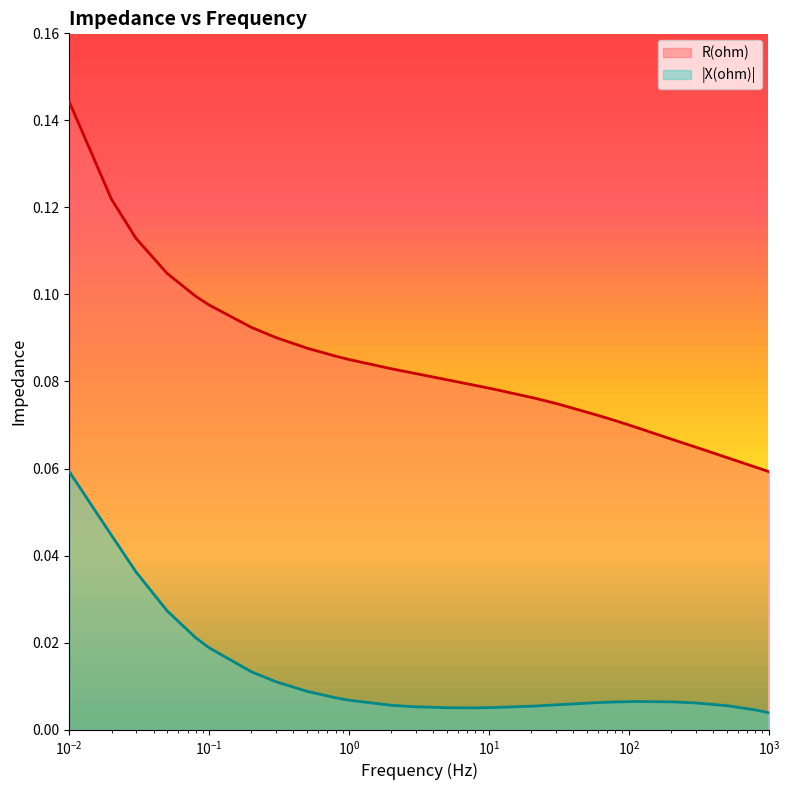

Reading left to right, what are all the values shown in this chart?

R(ohm): 0.1	0.1	0.1	0.1	0.1	0.1	0.1	0.1	0.1	0.1	0.1	0.1	0.1	0.1	0.1	0.1	0.1	0.1	0.1	0.1	0.1	0.1	0.1	0.1	0.1	0.1	0.1	0.1
X(ohm)_abs: 0.1	0.0	0.0	0.0	0.0	0.0	0.0	0.0	0.0	0.0	0.0	0.0	0.0	0.0	0.0	0.0	0.0	0.0	0.0	0.0	0.0	0.0	0.0	0.0	0.0	0.0	0.0	0.0